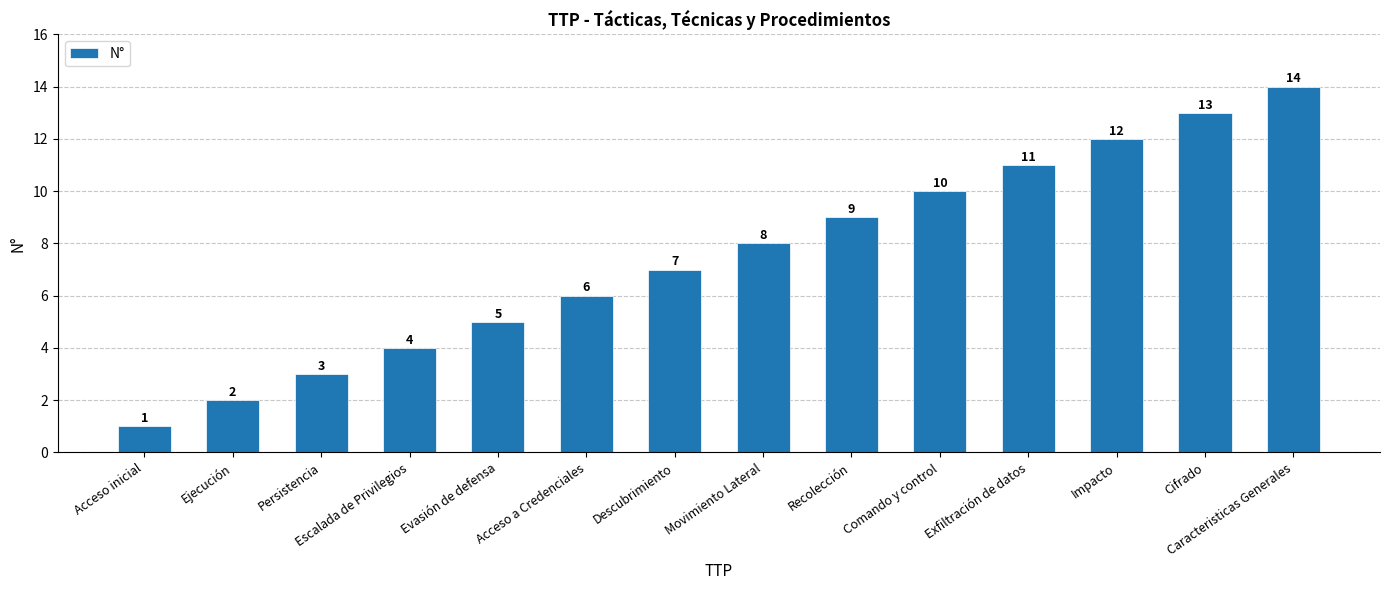

Between Ejecución and Recolección, which is larger?

Recolección